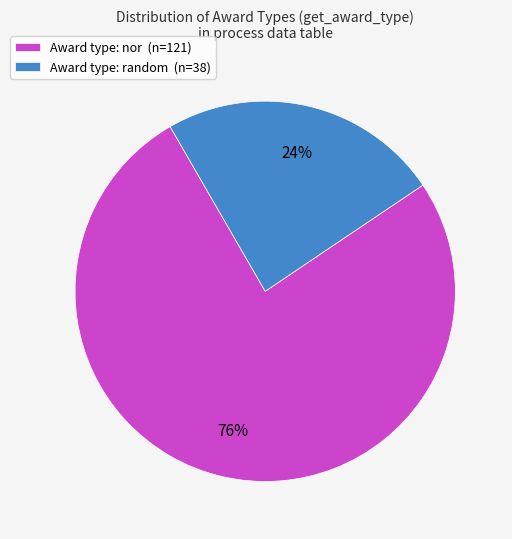

To the nearest percent, what portion does Award type: random (n=38) represent?

24%